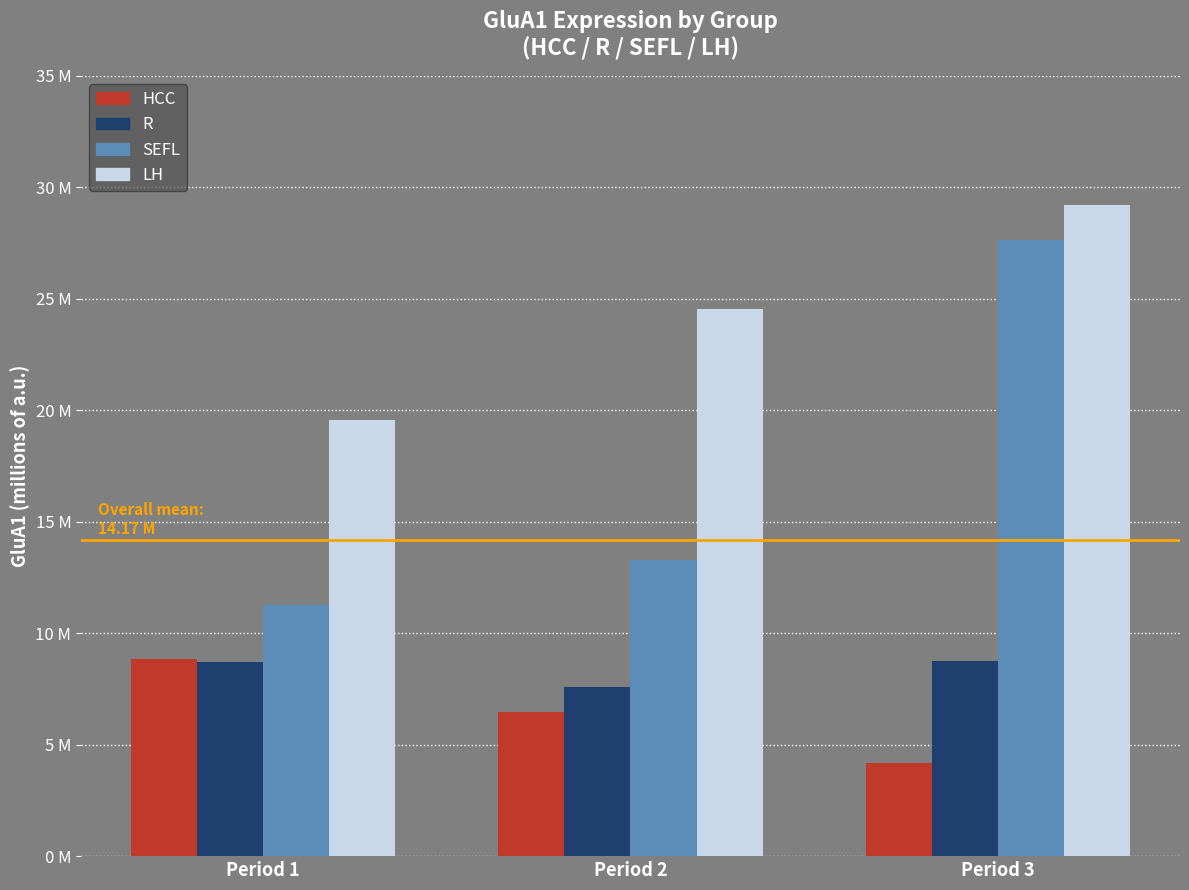

Does the chart contain stacked bars?

No